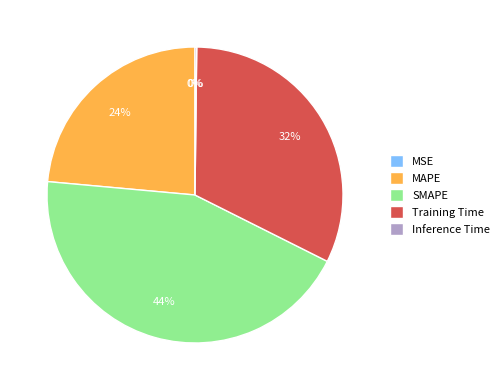

The SMAPE slice represents 51% of the pie. True or false?

False